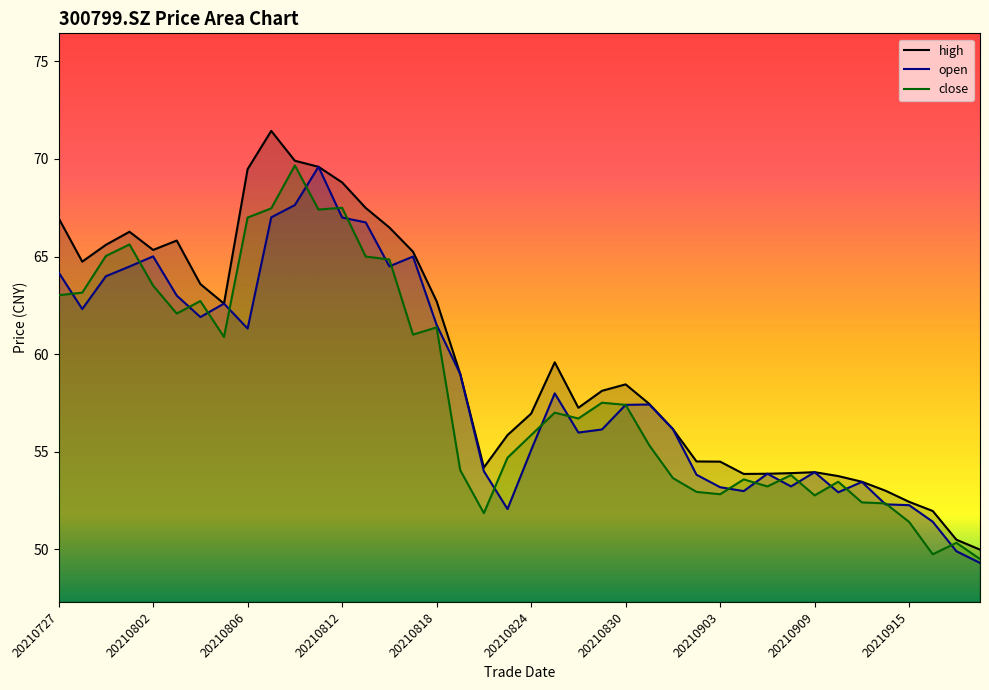

Does the chart display data point markers on the line(s)?

No